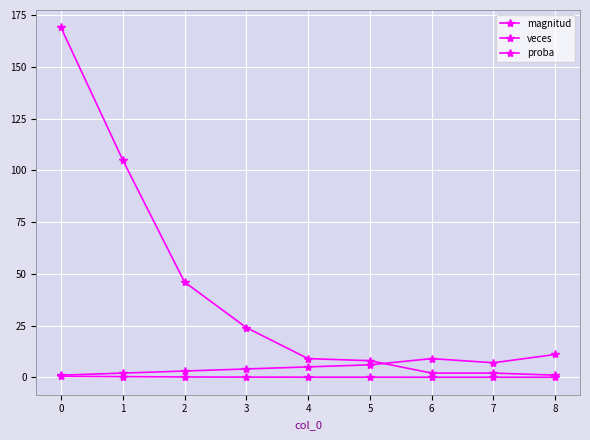

What is the average value of the veces series?

40.7